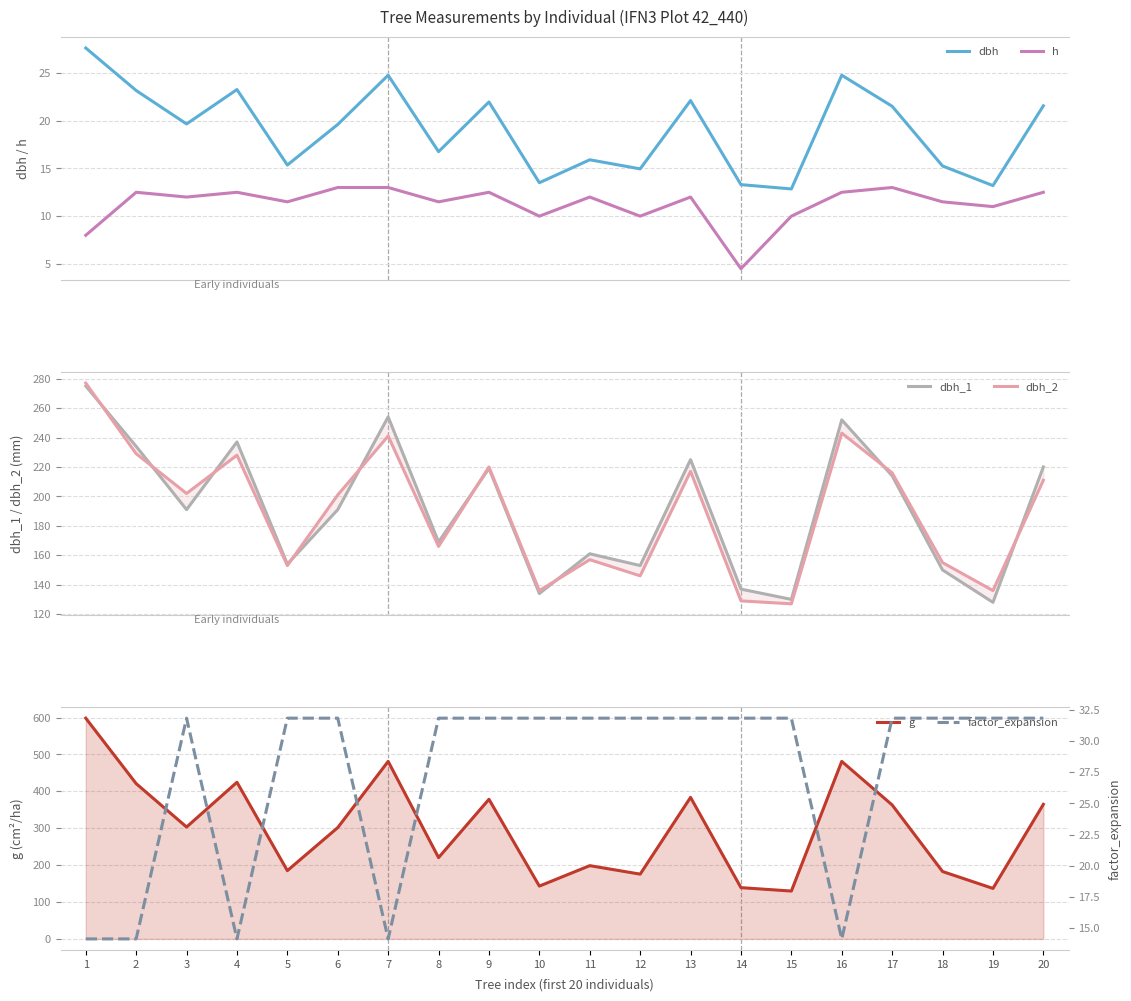

What is the value of the dbh_1 point at the 15th from the left?

130.0